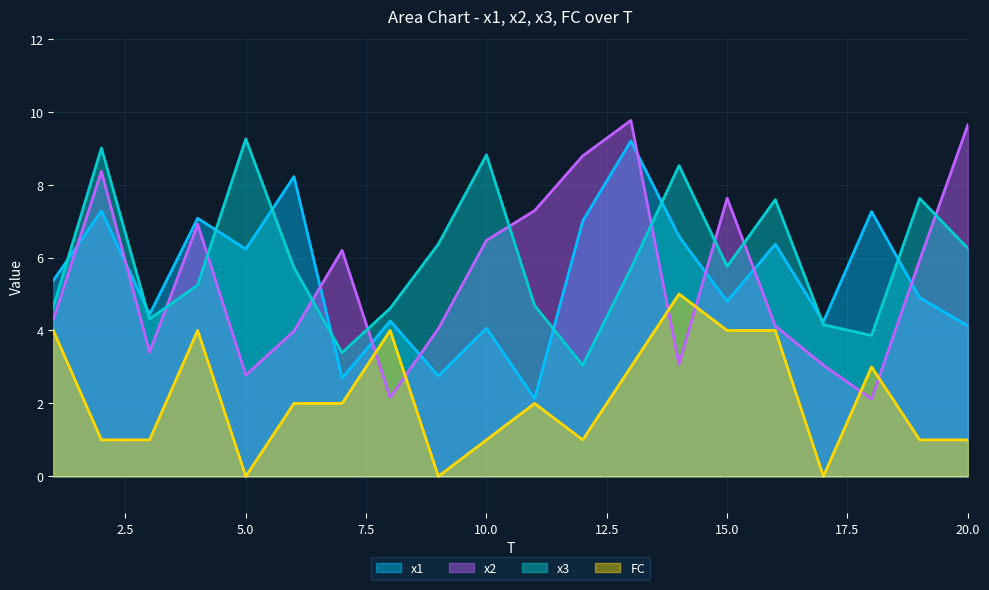

Rank the categories by x1 value from highest to lowest.

13, 6, 2, 18, 4, 12, 14, 16, 5, 1, 19, 15, 3, 8, 17, 20, 10, 9, 7, 11